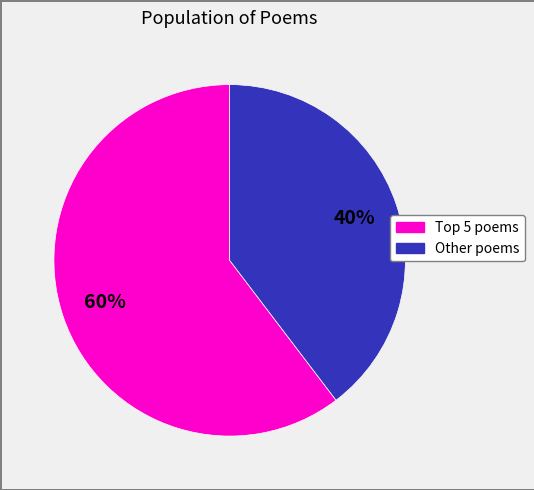

Is there a majority slice in this chart?

Yes